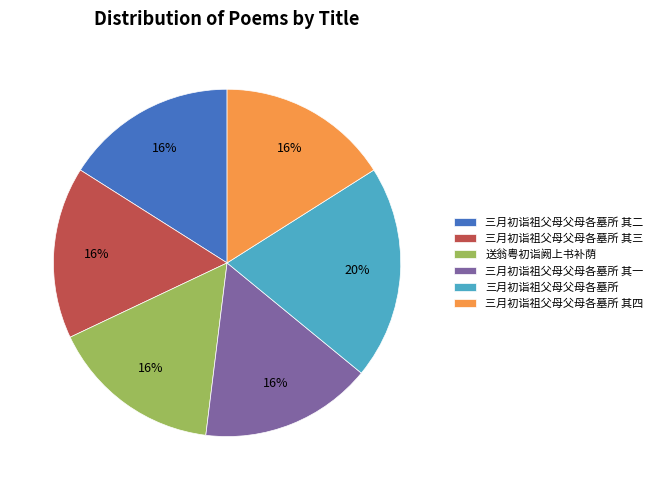

To the nearest percent, what is the average slice percentage?

17%